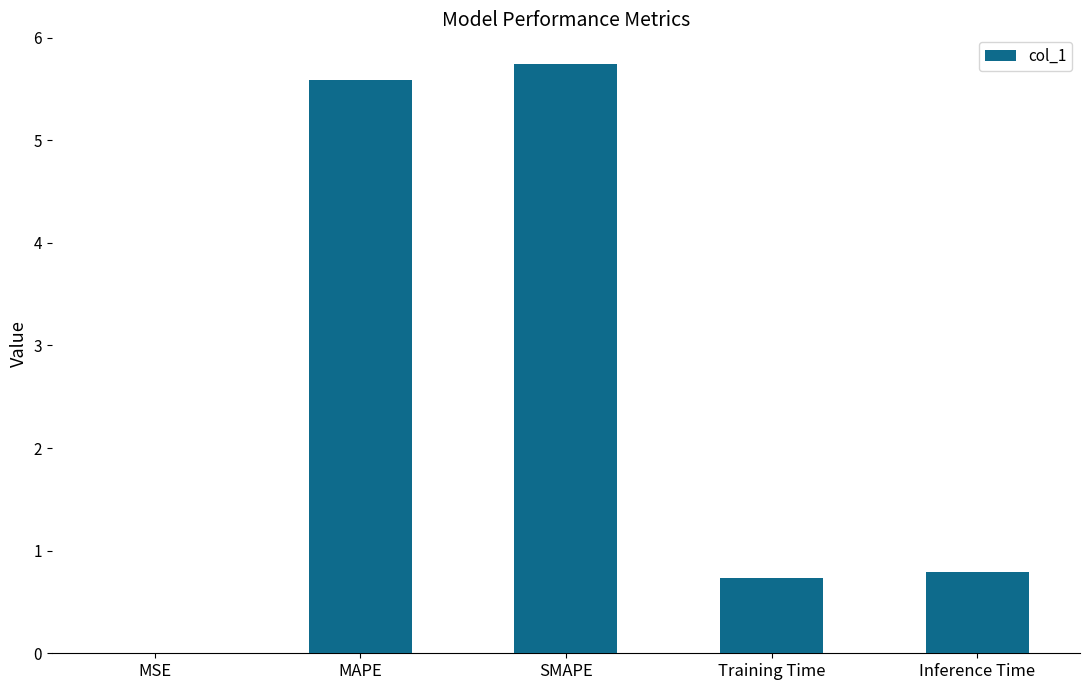

True or false: the data shows 5.6 at MAPE.

True